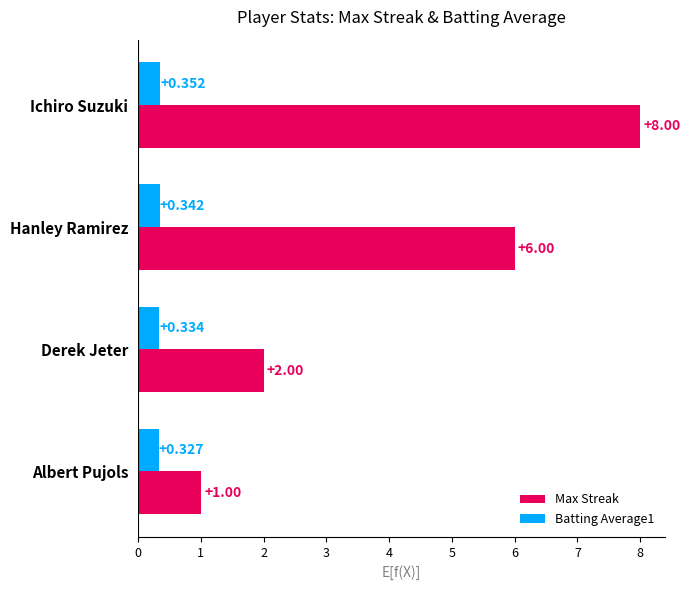

Where is Batting Average1 nearest to the value 0?

Albert Pujols